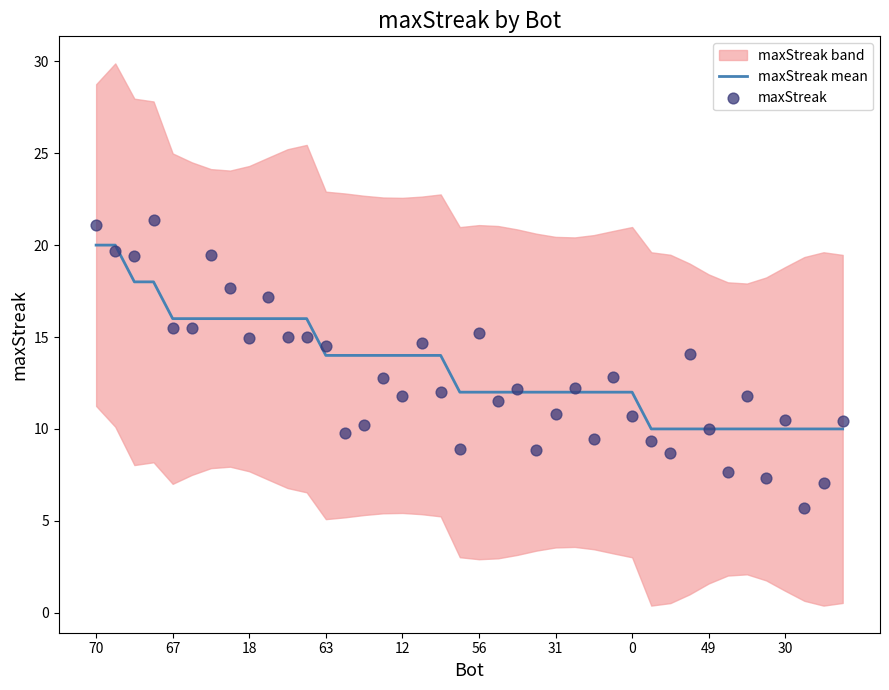

What is the approximate value of maxStreak mean at 0?

12